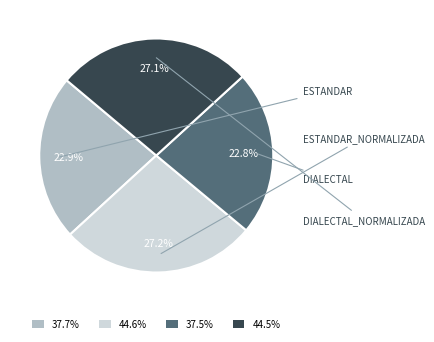

Is there a majority slice in this chart?

No